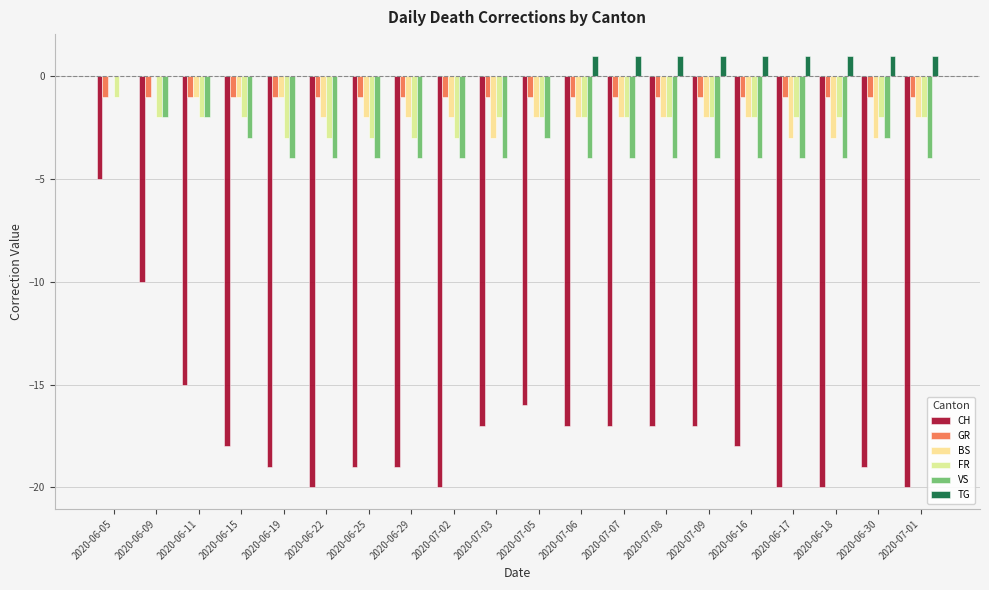

Reading left to right, transcribe all the data shown in this chart.

CH: 2020-06-05=-5	2020-06-09=-10	2020-06-11=-15	2020-06-15=-18	2020-06-19=-19	2020-06-22=-20	2020-06-25=-19	2020-06-29=-19	2020-07-02=-20	2020-07-03=-17	2020-07-05=-16	2020-07-06=-17	2020-07-07=-17	2020-07-08=-17	2020-07-09=-17	2020-06-16=-18	2020-06-17=-20	2020-06-18=-20	2020-06-30=-19	2020-07-01=-20
GR: 2020-06-05=-1	2020-06-09=-1	2020-06-11=-1	2020-06-15=-1	2020-06-19=-1	2020-06-22=-1	2020-06-25=-1	2020-06-29=-1	2020-07-02=-1	2020-07-03=-1	2020-07-05=-1	2020-07-06=-1	2020-07-07=-1	2020-07-08=-1	2020-07-09=-1	2020-06-16=-1	2020-06-17=-1	2020-06-18=-1	2020-06-30=-1	2020-07-01=-1
BS: 2020-06-05=0	2020-06-09=0	2020-06-11=-1	2020-06-15=-1	2020-06-19=-1	2020-06-22=-2	2020-06-25=-2	2020-06-29=-2	2020-07-02=-2	2020-07-03=-3	2020-07-05=-2	2020-07-06=-2	2020-07-07=-2	2020-07-08=-2	2020-07-09=-2	2020-06-16=-2	2020-06-17=-3	2020-06-18=-3	2020-06-30=-3	2020-07-01=-2
FR: 2020-06-05=-1	2020-06-09=-2	2020-06-11=-2	2020-06-15=-2	2020-06-19=-3	2020-06-22=-3	2020-06-25=-3	2020-06-29=-3	2020-07-02=-3	2020-07-03=-2	2020-07-05=-2	2020-07-06=-2	2020-07-07=-2	2020-07-08=-2	2020-07-09=-2	2020-06-16=-2	2020-06-17=-2	2020-06-18=-2	2020-06-30=-2	2020-07-01=-2
VS: 2020-06-05=0	2020-06-09=-2	2020-06-11=-2	2020-06-15=-3	2020-06-19=-4	2020-06-22=-4	2020-06-25=-4	2020-06-29=-4	2020-07-02=-4	2020-07-03=-4	2020-07-05=-3	2020-07-06=-4	2020-07-07=-4	2020-07-08=-4	2020-07-09=-4	2020-06-16=-4	2020-06-17=-4	2020-06-18=-4	2020-06-30=-3	2020-07-01=-4
TG: 2020-06-05=0	2020-06-09=0	2020-06-11=0	2020-06-15=0	2020-06-19=0	2020-06-22=0	2020-06-25=0	2020-06-29=0	2020-07-02=0	2020-07-03=0	2020-07-05=0	2020-07-06=1	2020-07-07=1	2020-07-08=1	2020-07-09=1	2020-06-16=1	2020-06-17=1	2020-06-18=1	2020-06-30=1	2020-07-01=1